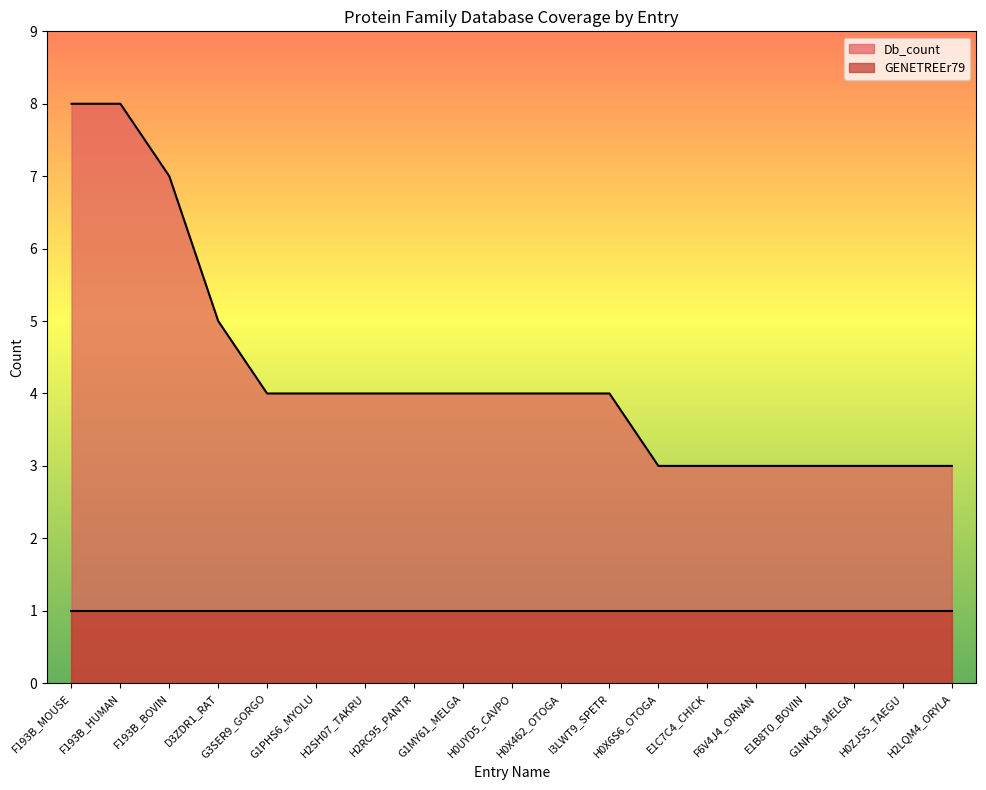

What is the maximum value shown in the chart?

8